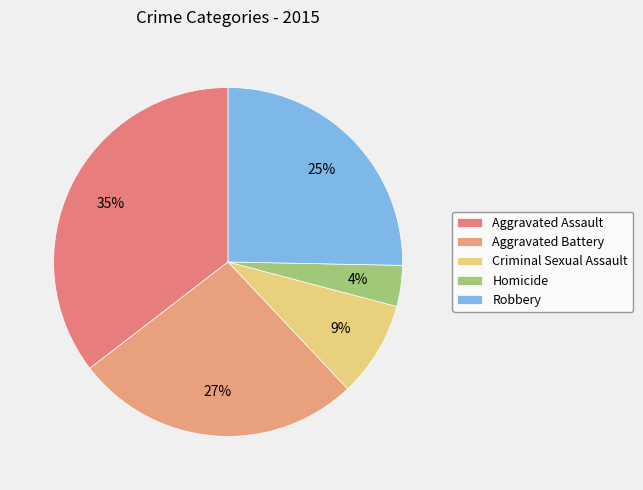

Count the number of slices in the pie.

5